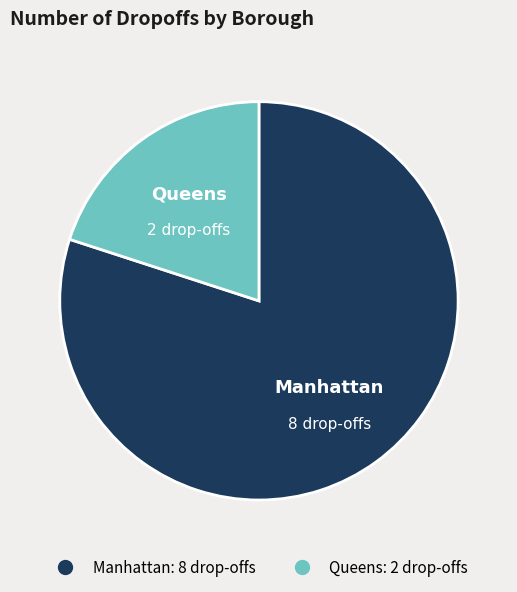

Approximately how many times larger is the value at Manhattan compared to Queens?

4.0